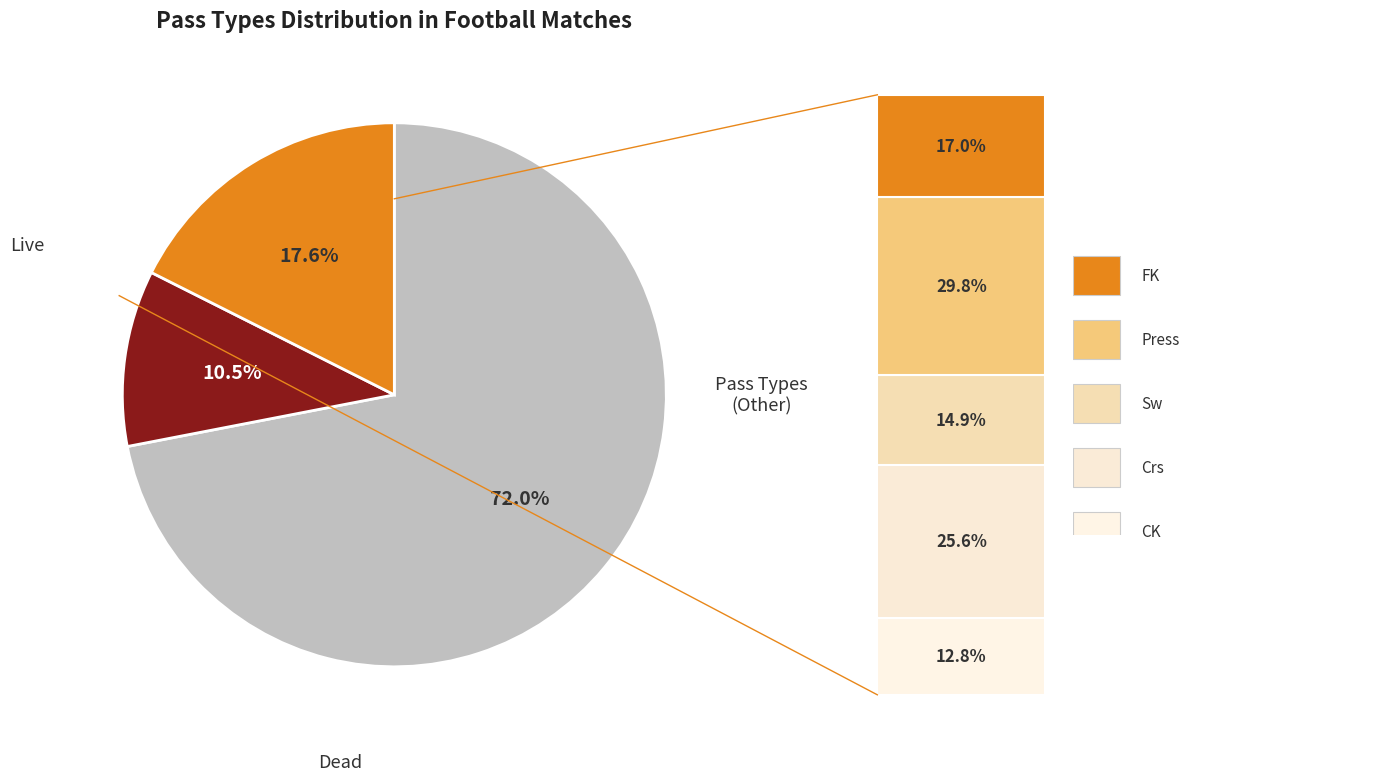

Does any single category account for the majority?

Yes